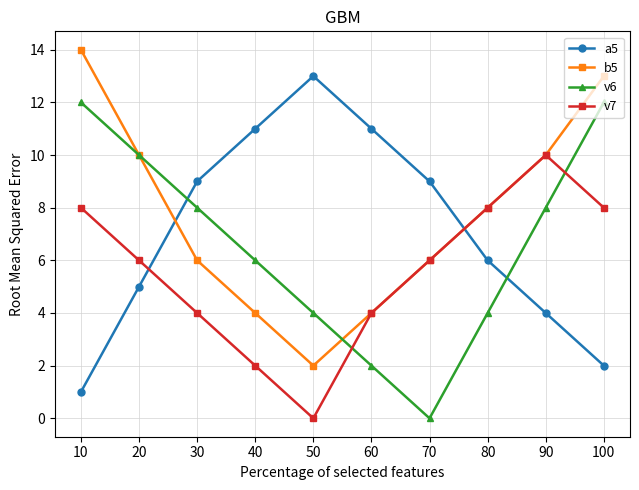

How many distinct data groups are displayed?

4